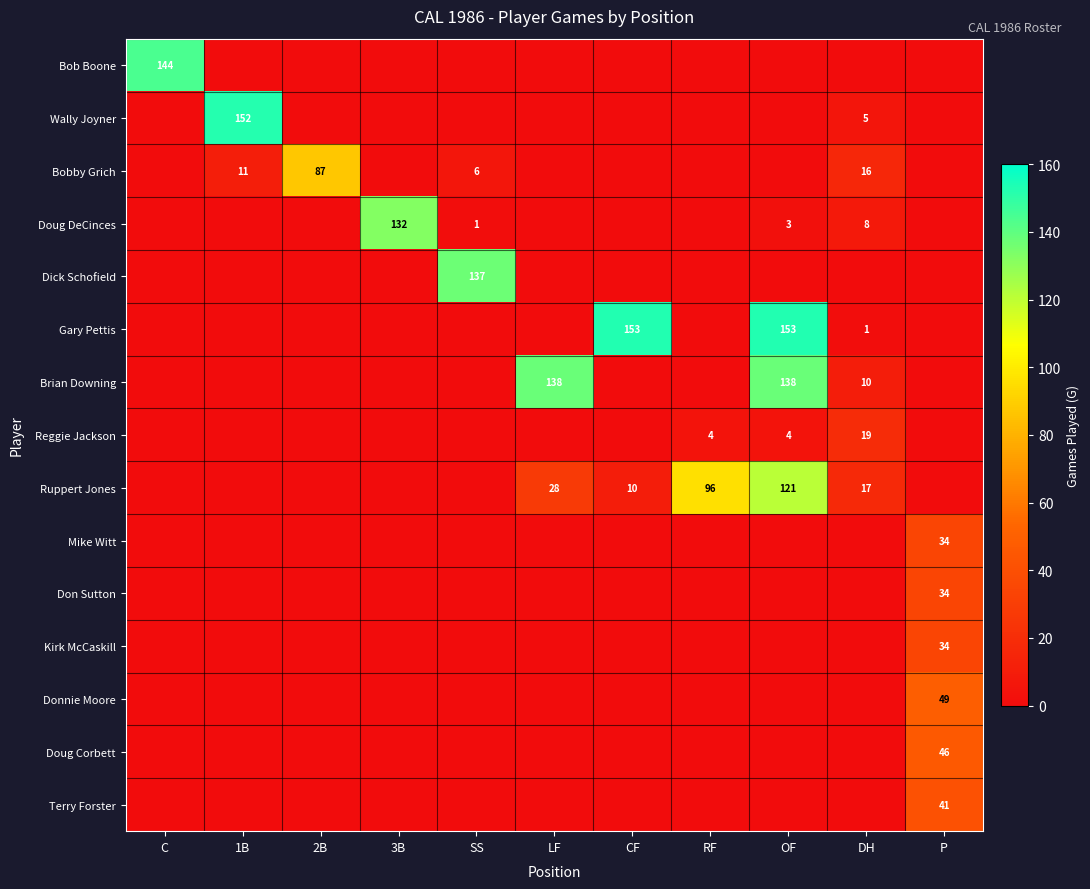

What is the difference between the maximum and second lowest values in the Kirk McCaskill series?

34